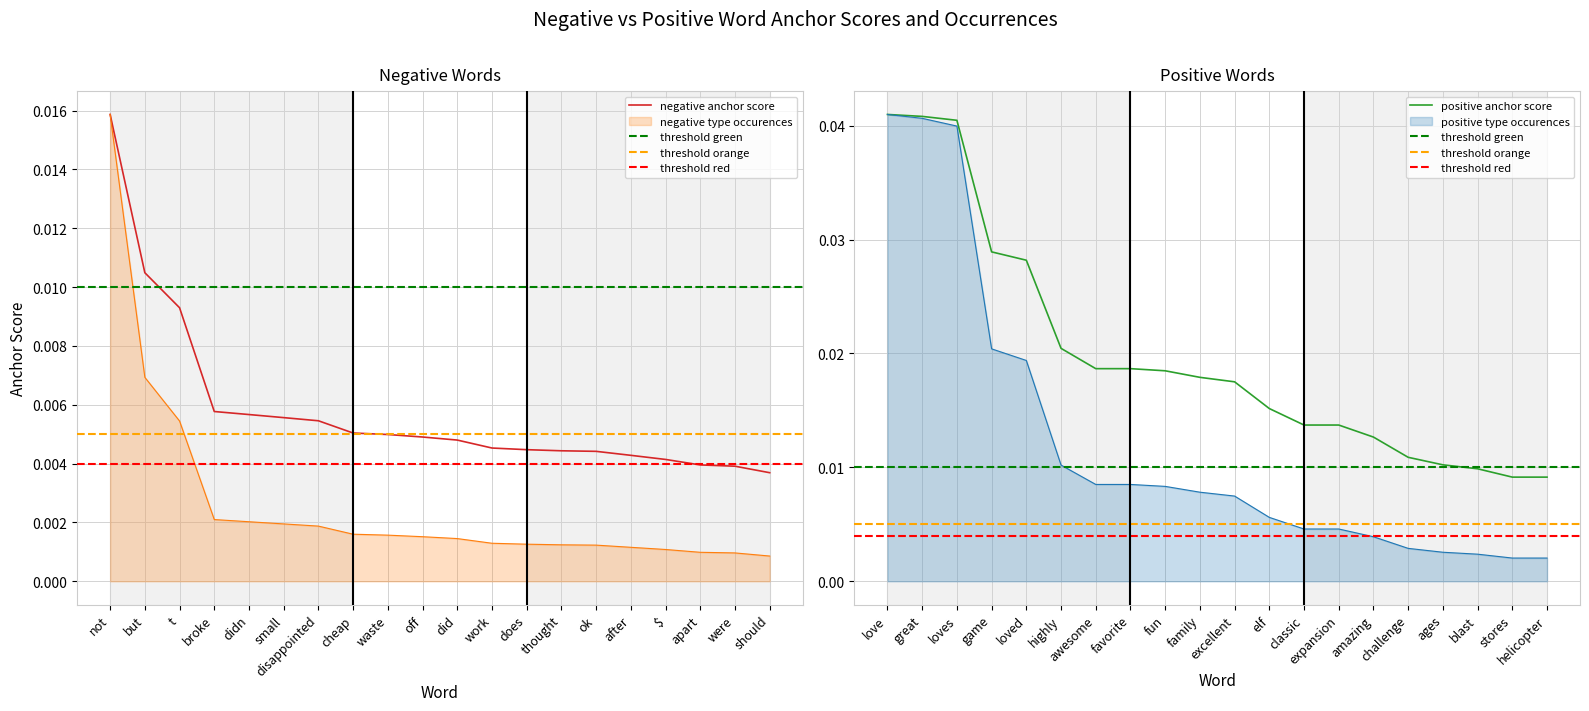

Which series ends up on top after the final intersection of positive type occurences and negative anchor score?

negative anchor score